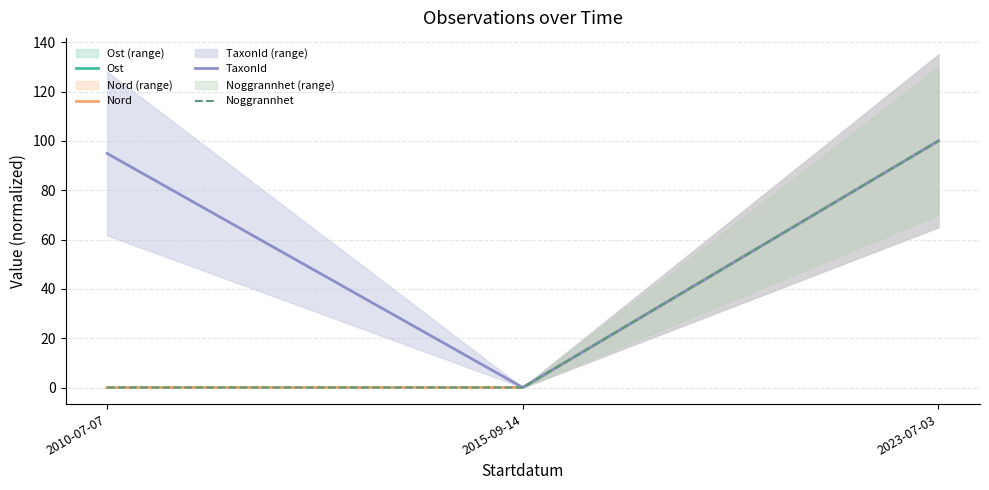

How many data points in Nord are above 0?

2